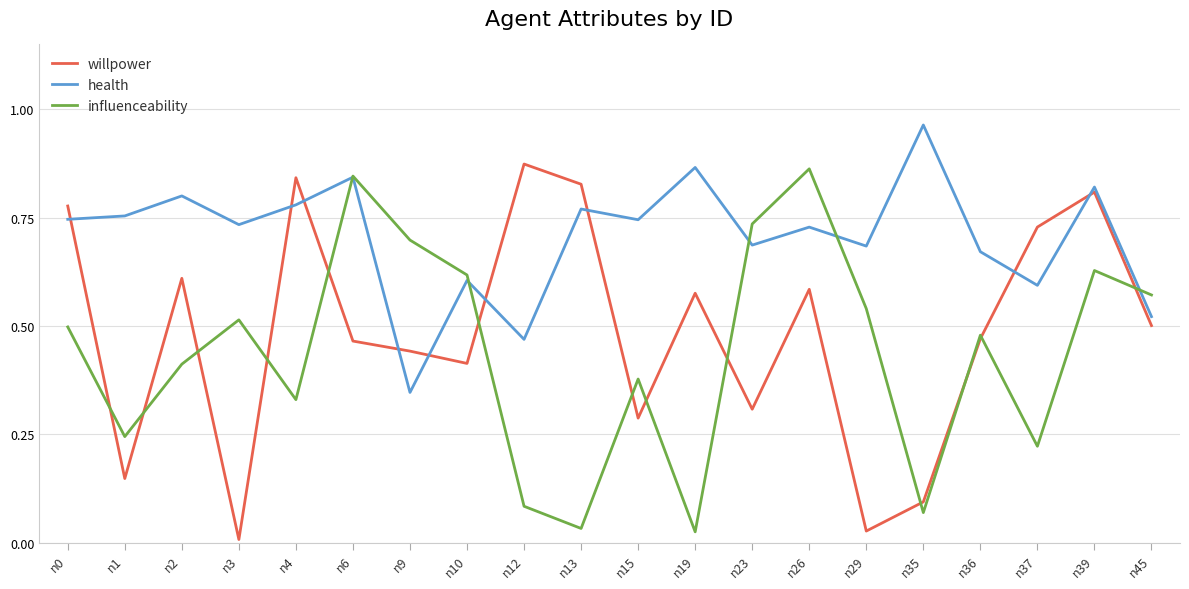

True or false: influenceability has more than 1 points higher than both neighbors.

True